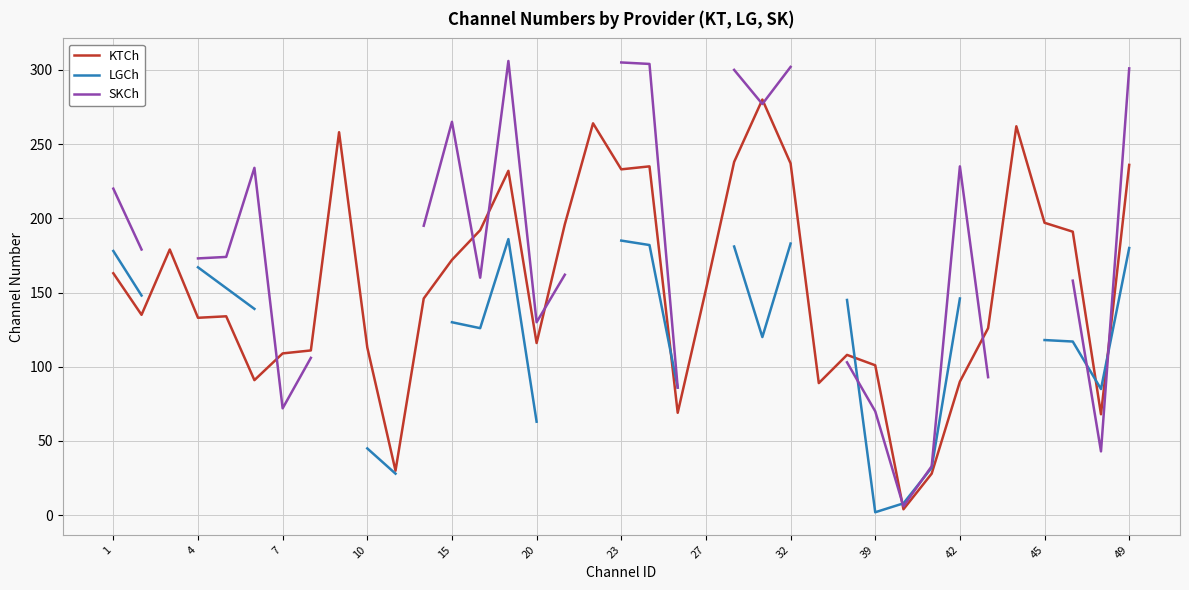

The value of KTCh at 10 is 113. True or false?

True